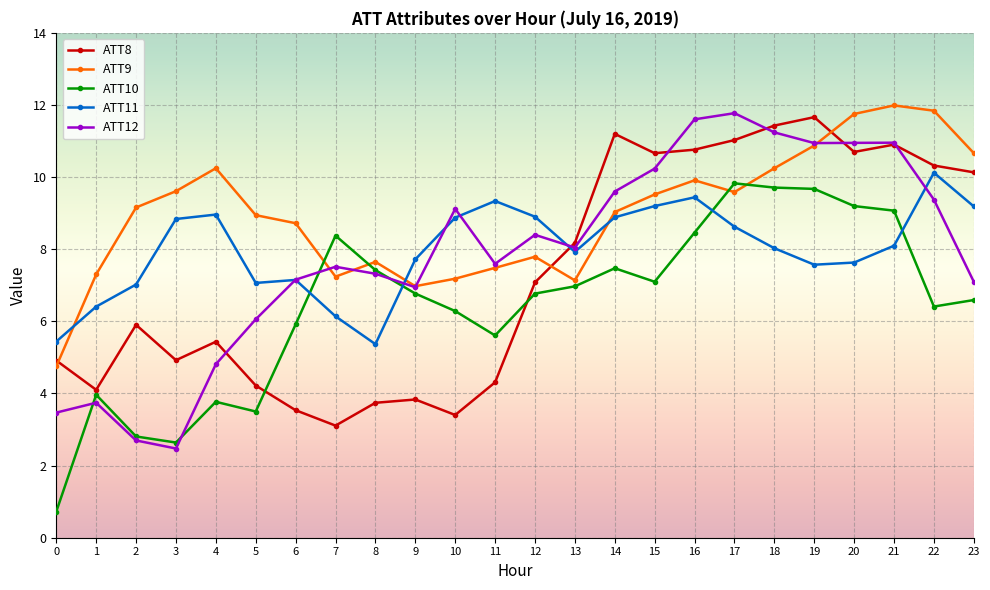

What is the minimum value for ATT10?

0.7